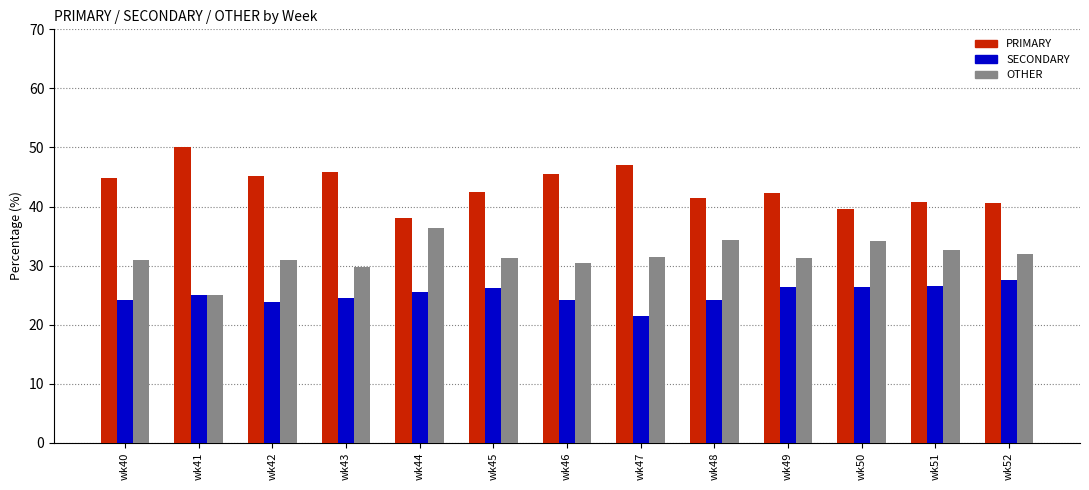

At which label does SECONDARY reach its minimum?

wk47